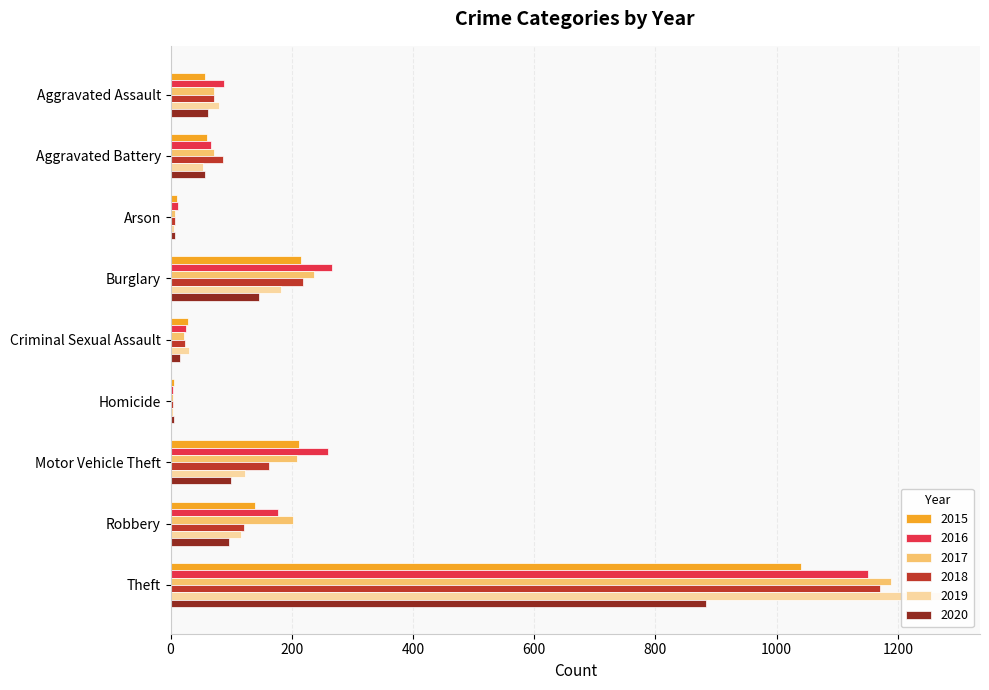

What is the difference between the highest and lowest values at Criminal Sexual Assault?

16